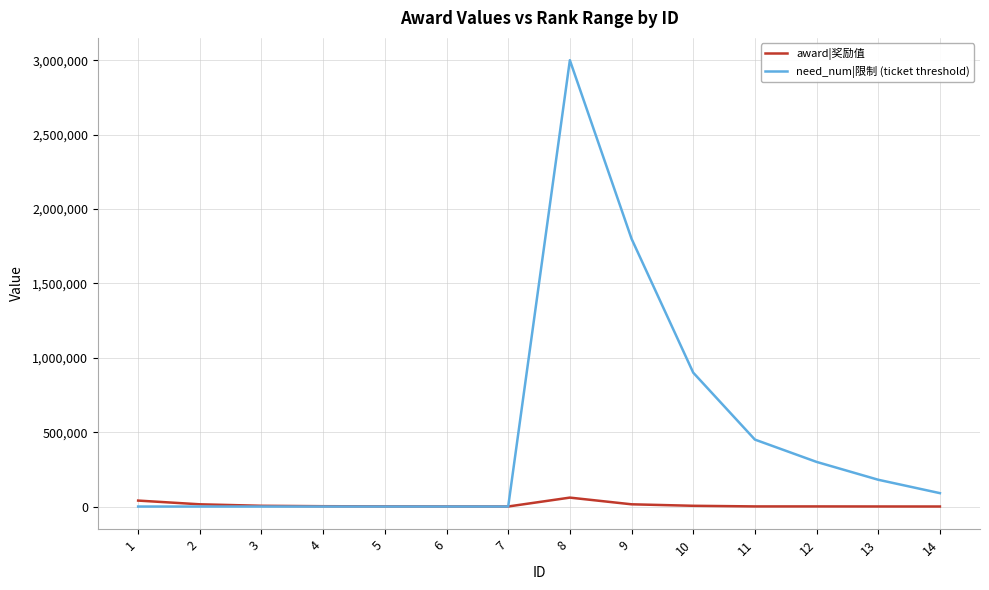

What is the difference between the award|奖励值 values at 2 and 13?

14600